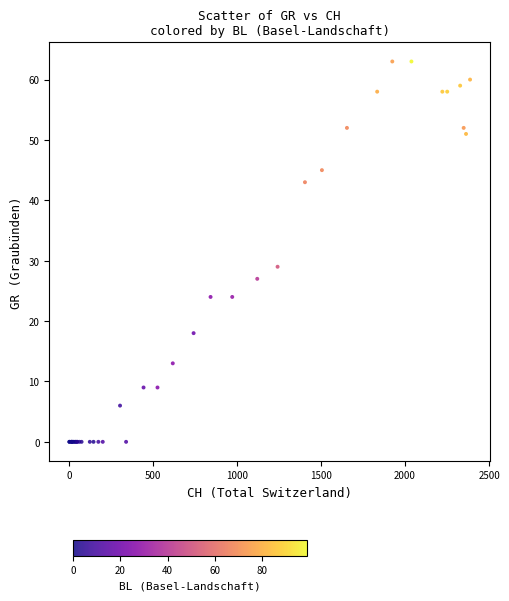

What Y value in the scatter plot is closest to 31?

29